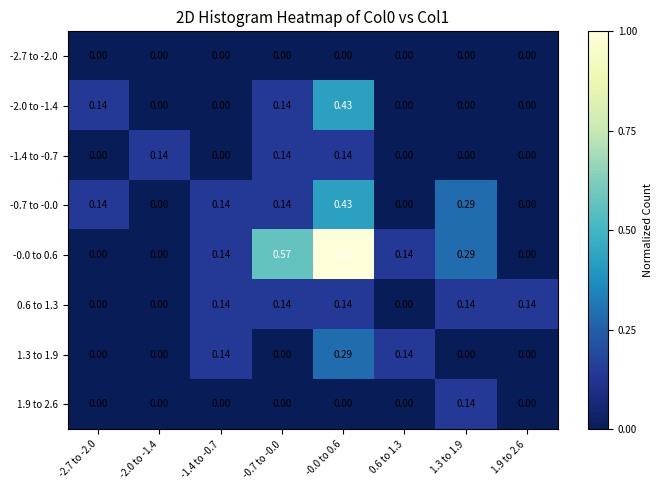

How many categories are shown in the chart?

8